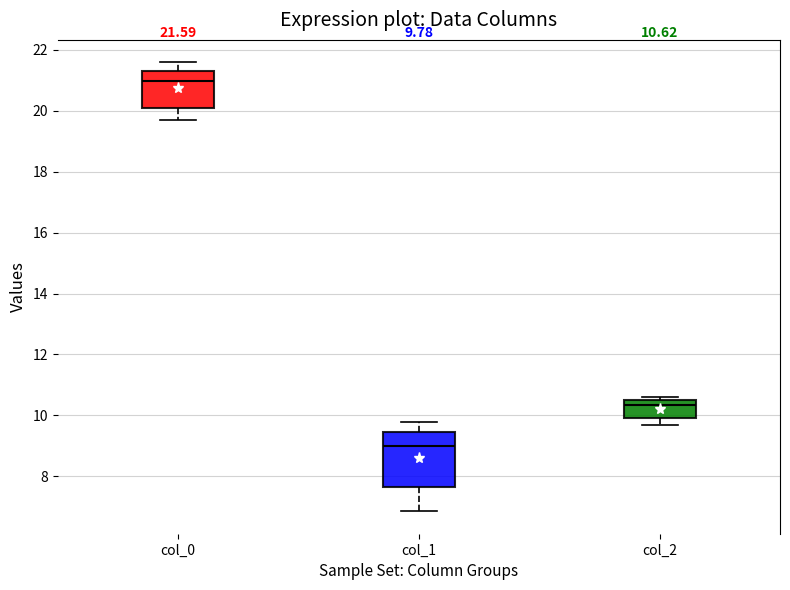

Which box is the tallest, from its lower edge to its upper edge?

col_1